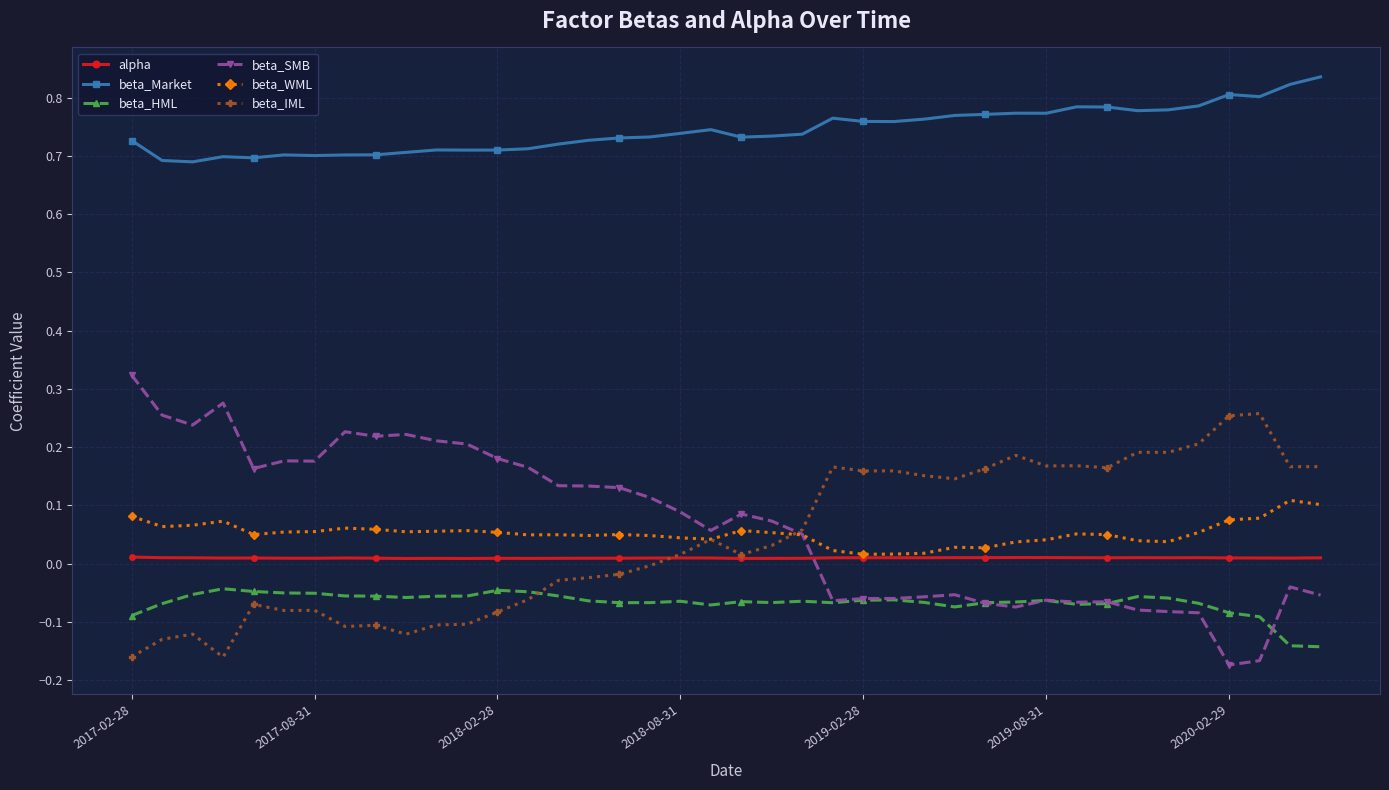

At how many categories does at least one series exceed 0?

40